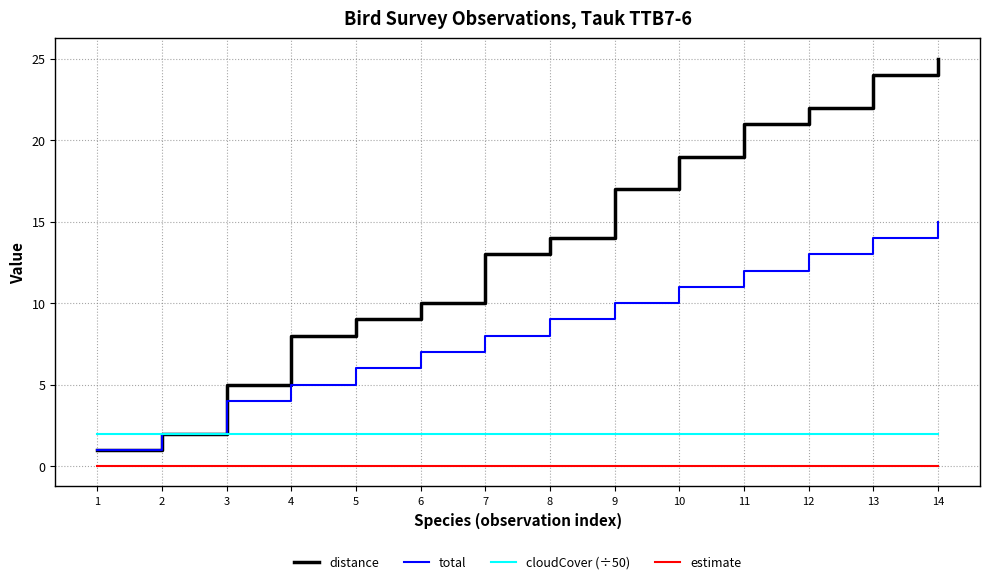

The estimate series shows 0 at 8. True or false?

True